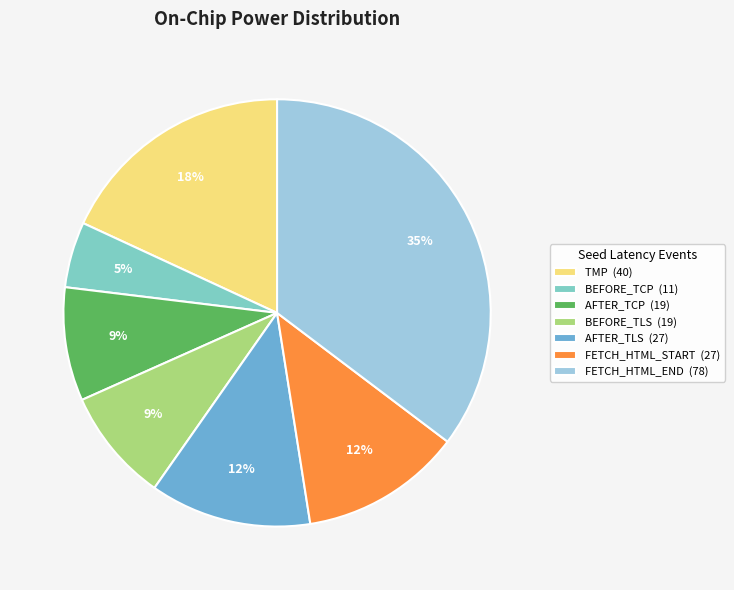

Is there a majority slice in this chart?

No